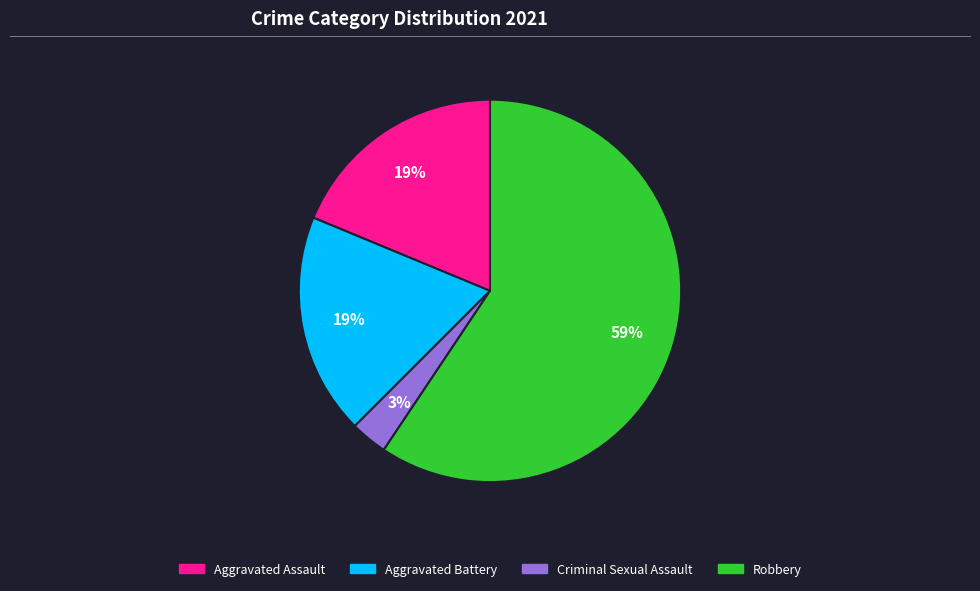

To the nearest percent, what percentage of the pie is Robbery?

59%